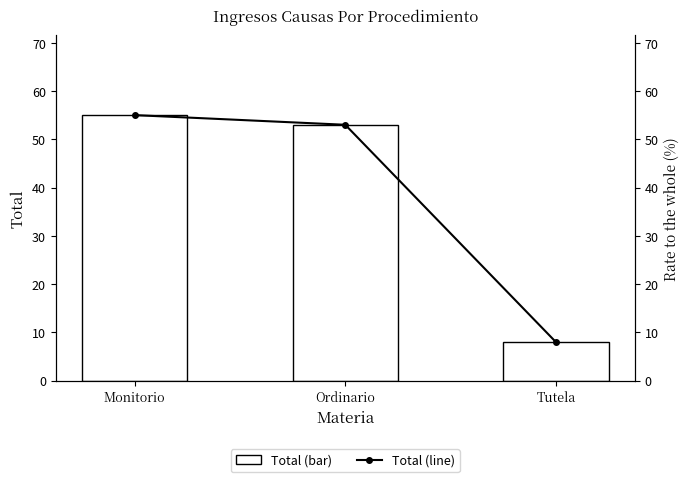

Count the number of data series in this chart.

2